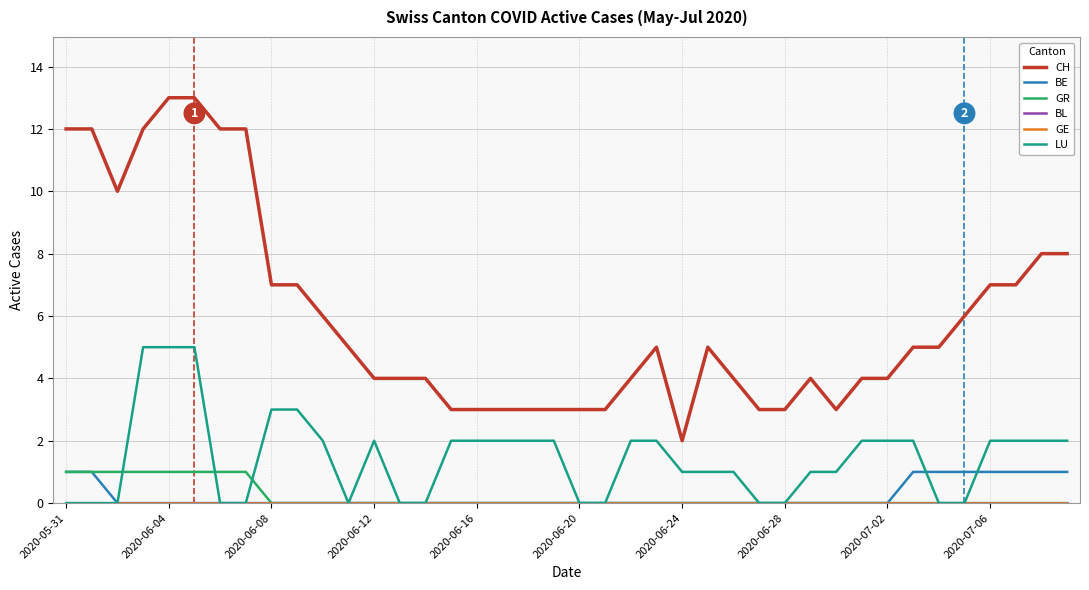

Is this an area chart (filled region under the line)?

No